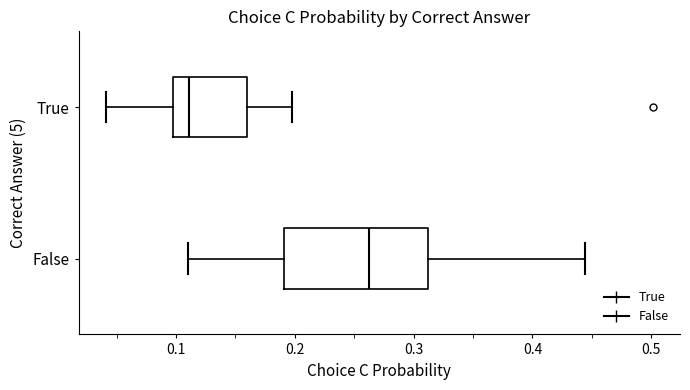

Which box has the furthest to the right median line?

False